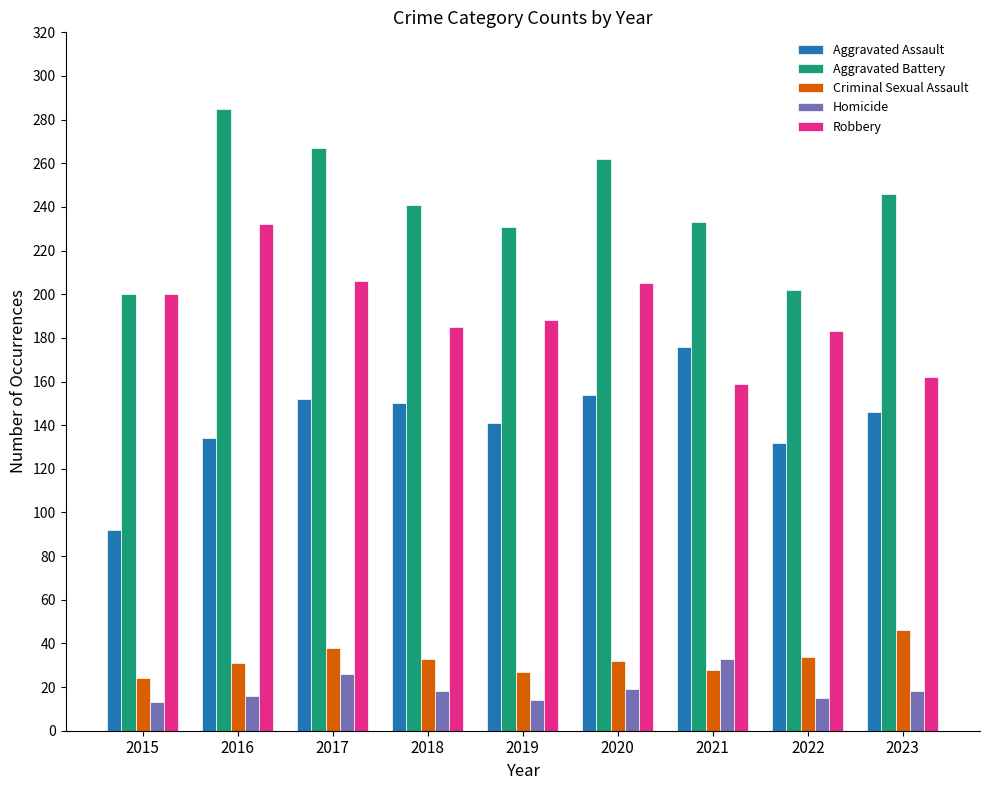

At how many categories does at least one series exceed 132?

9